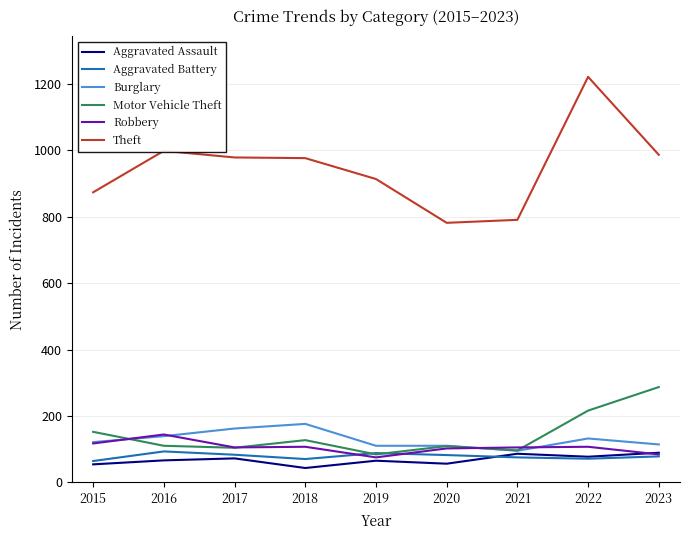

True or false: Aggravated Battery has a value of 71 at 2022.

True